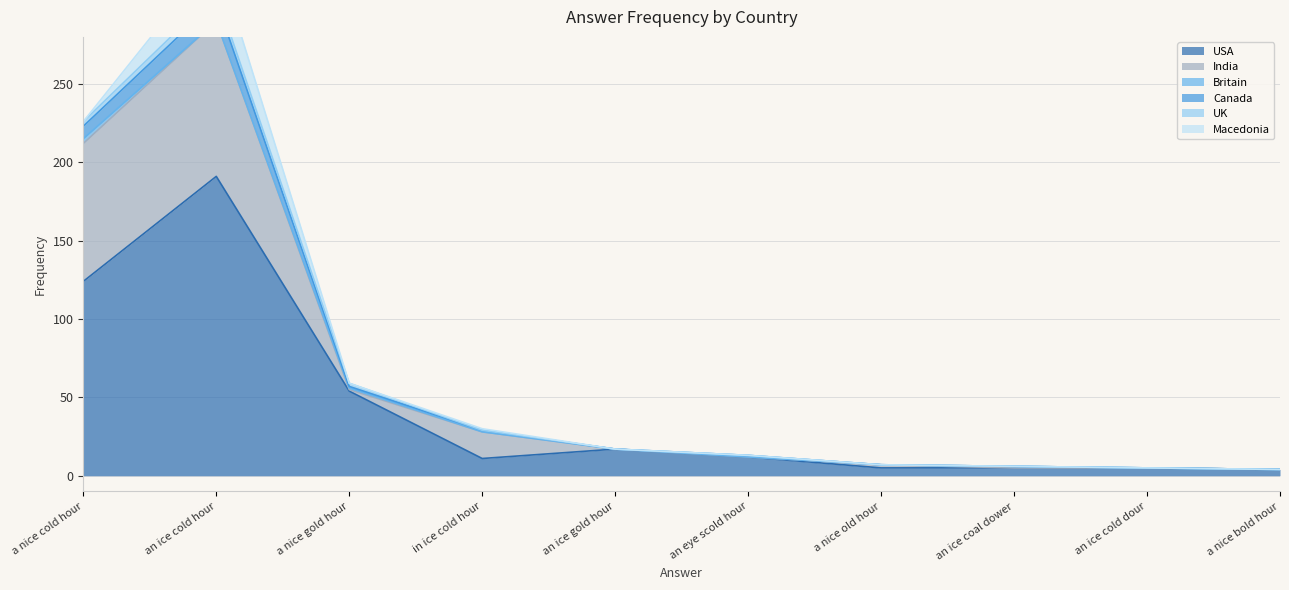

What is the average value of the Macedonia series?

2